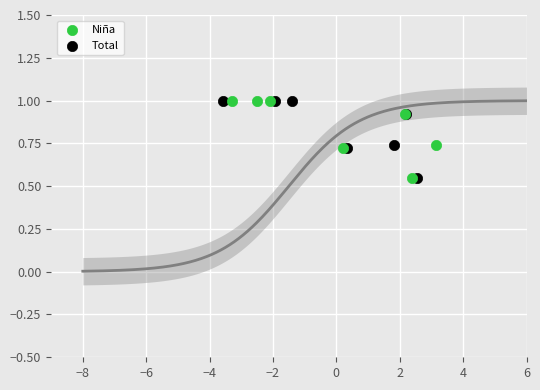

What are all the series names shown in the legend?

Niña, Total